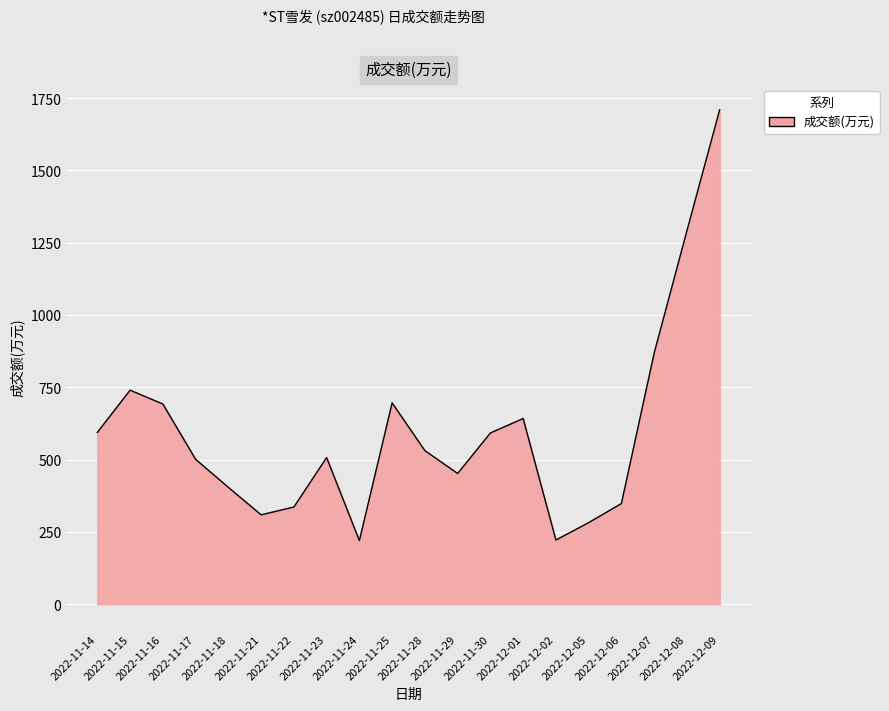

What is the difference between the maximum and minimum values?

1489